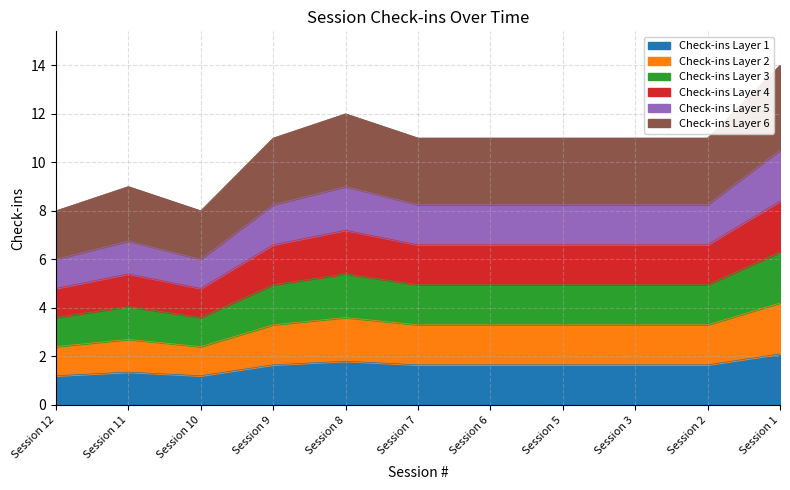

How many points are lower than both their immediate neighbors (excluding endpoints)?

1